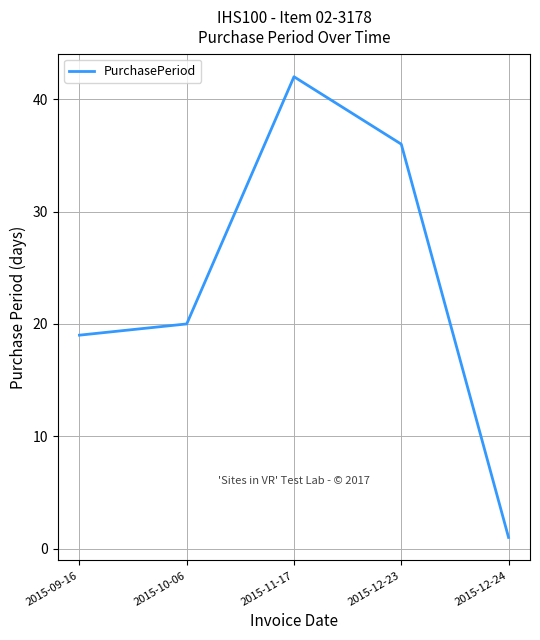

What position from the right is 2015-11-17?

3